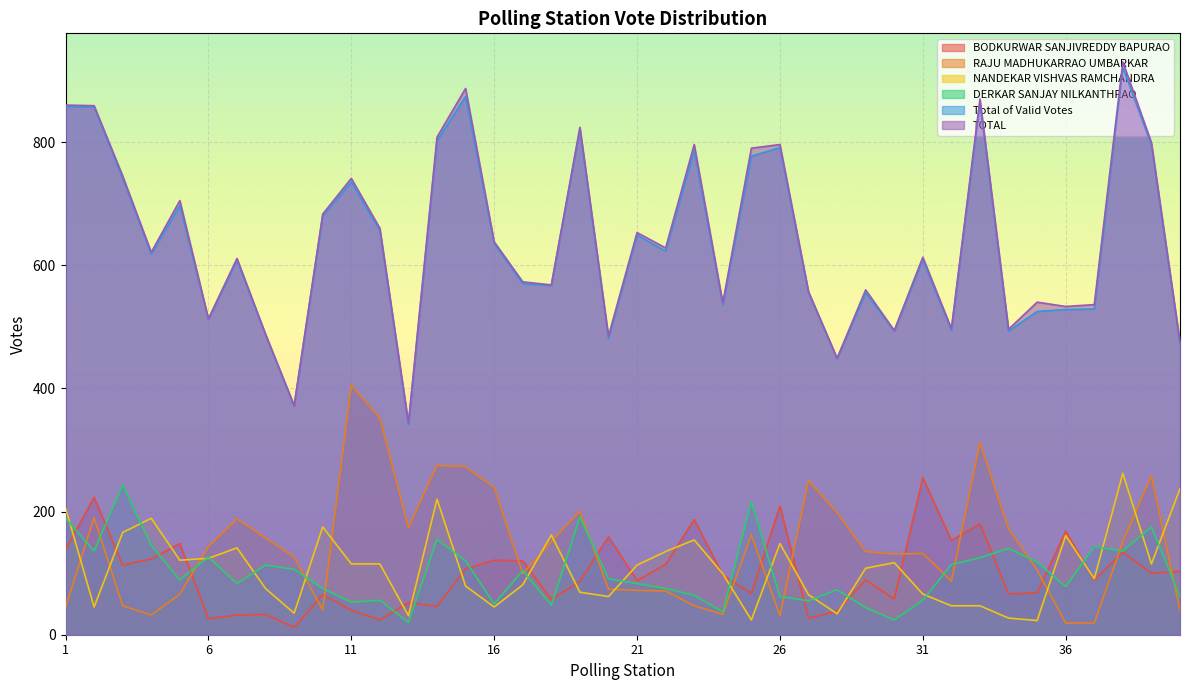

Does the chart display data point markers on the line(s)?

No